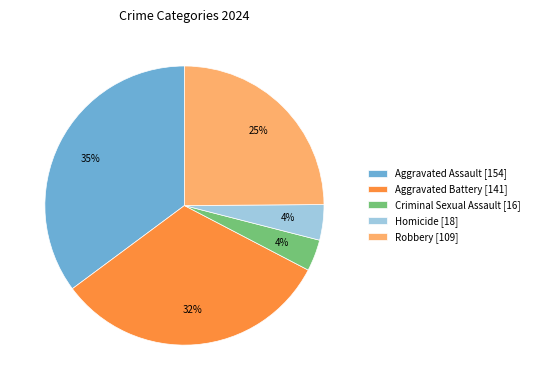

The Robbery slice represents 25% of the pie. True or false?

True